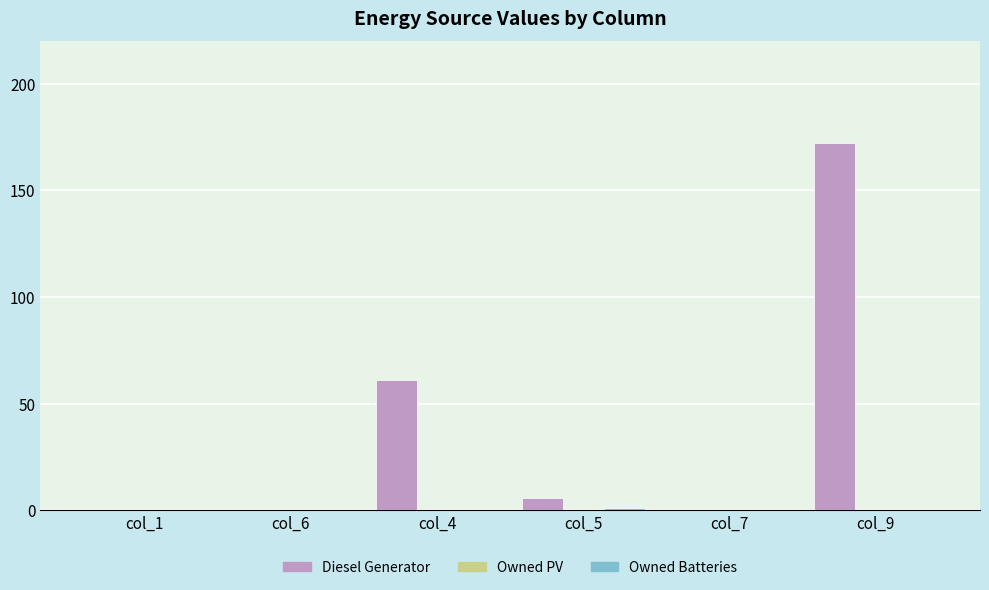

What is the total value across all series at col_9?

172